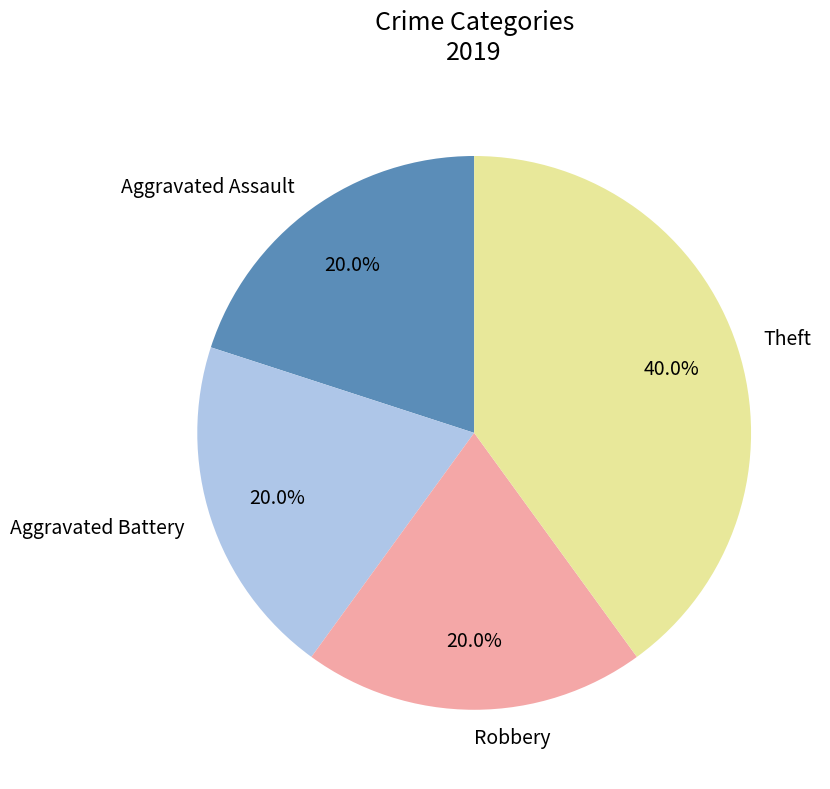

Is there any slice that represents more than half of the pie?

No